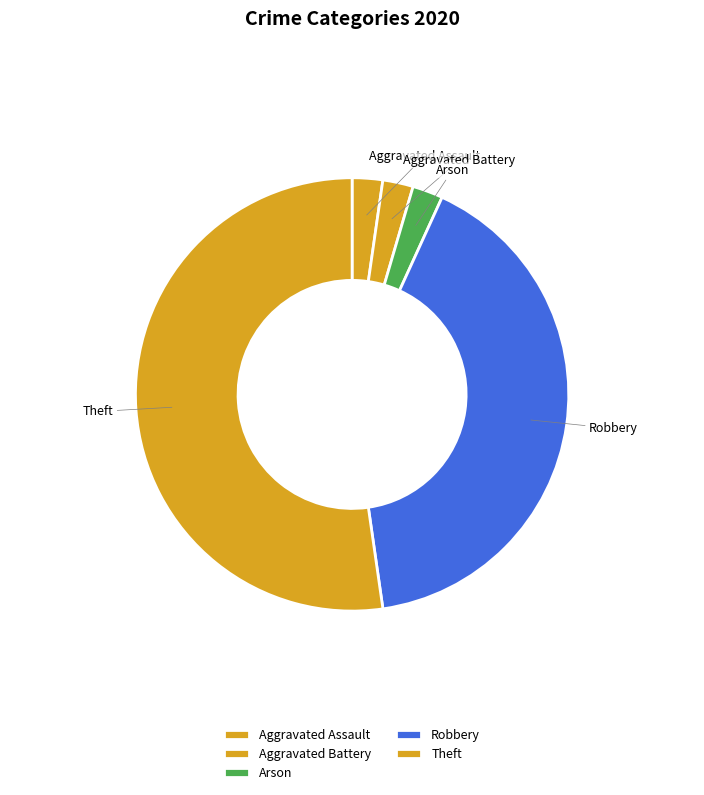

Is the sum of Robbery and Theft greater than half?

Yes